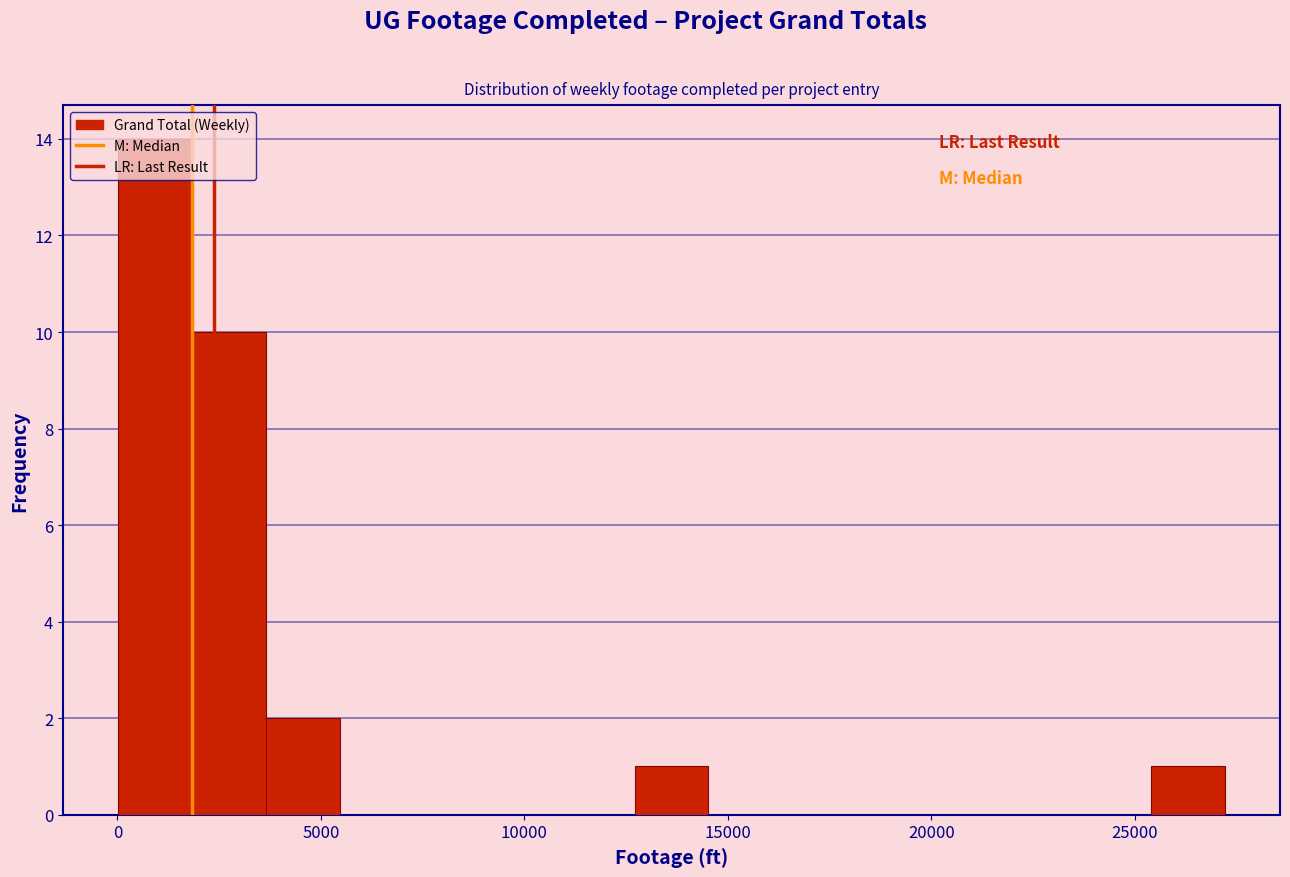

Around what value on the x-axis is the tallest bar? Give the approximate position of its centre, as read against the axis.

1000